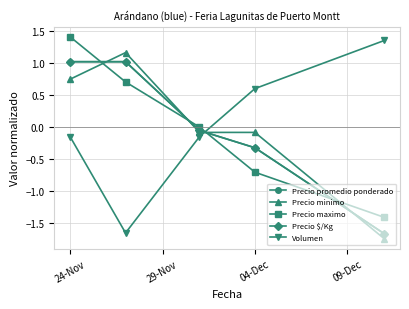

True or false: Precio minimo has more than 0 points higher than both neighbors.

True